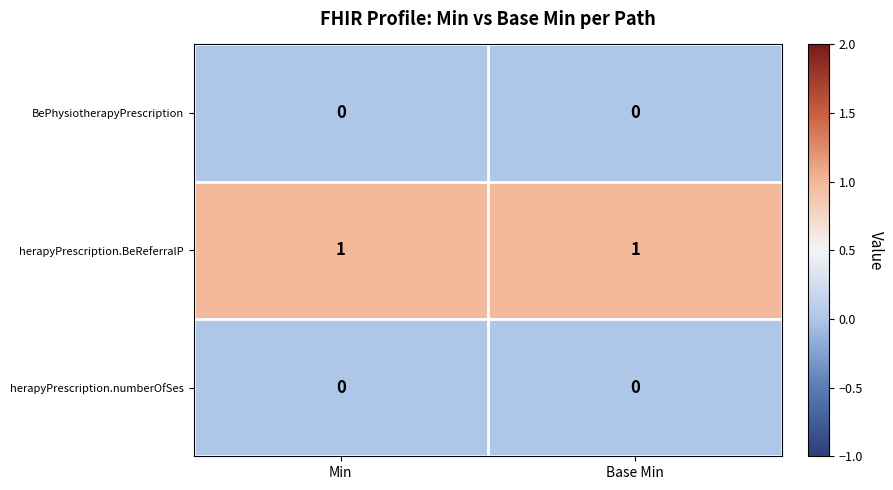

Which series has the largest total across all categories?

herapyPrescription.BeReferralP